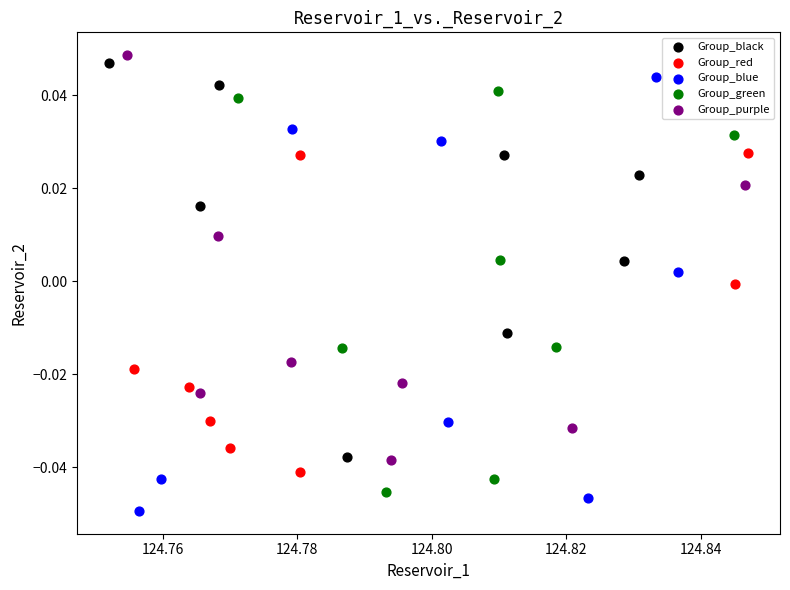

Which series has the largest Y range (max minus min)?

Group_blue